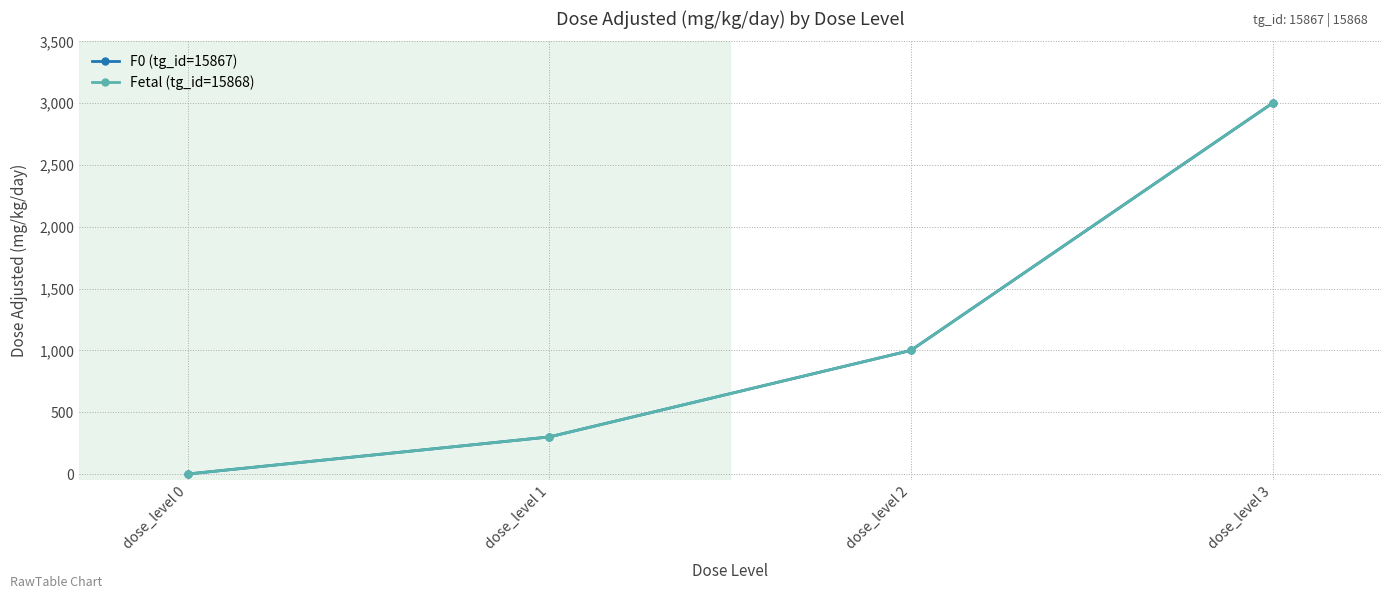

Does the chart have visible grid lines?

Yes